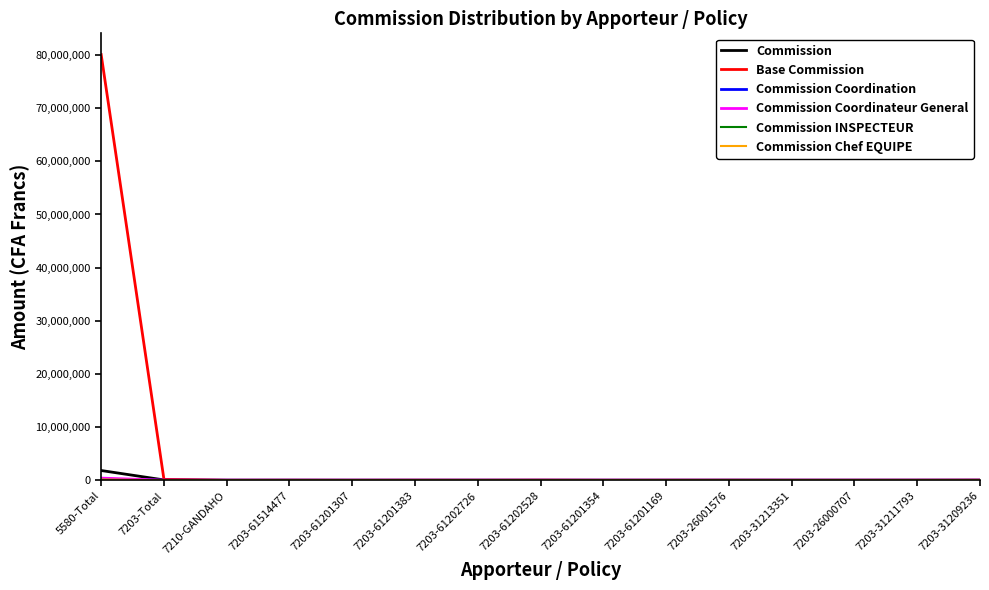

What is the maximum value shown in the chart?

80079284